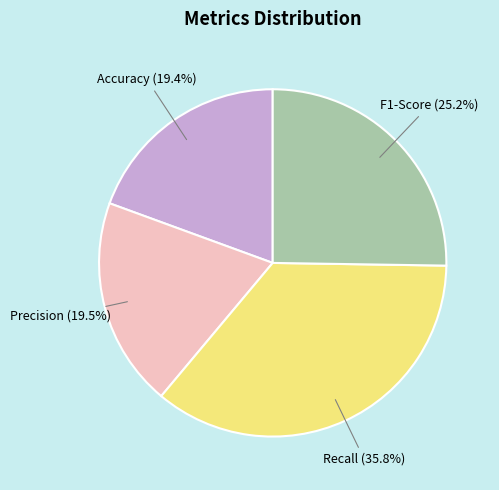

Combined, do F1-Score and Recall account for over 50%?

Yes